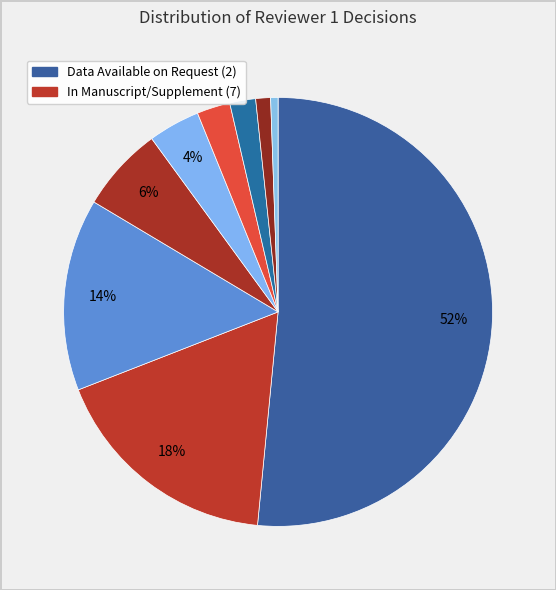

Count the number of slices in the pie.

9